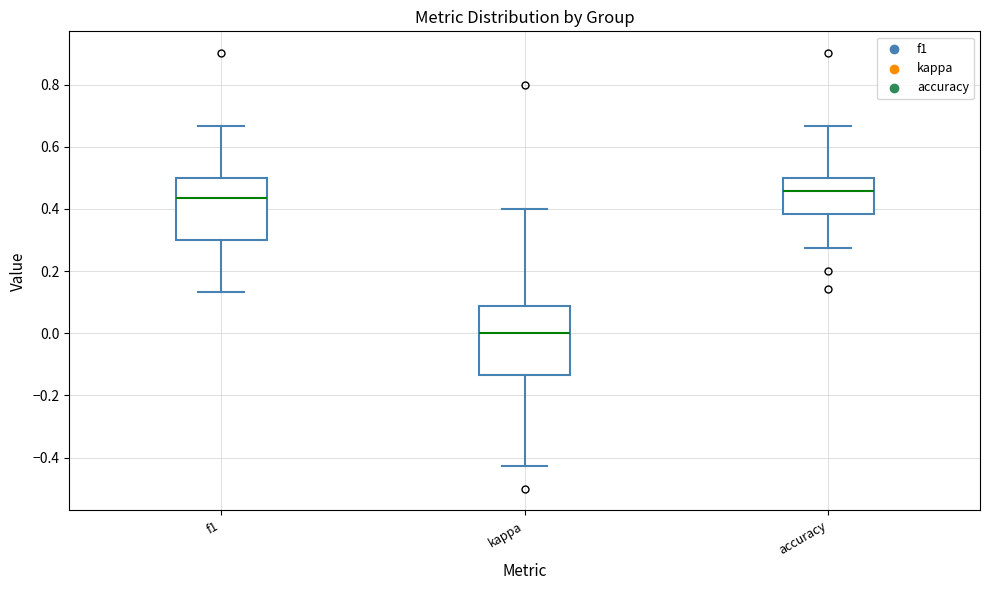

Reading left to right, read every box against the y-axis: the position of its median line, the range the box covers, and the ends of its whiskers. The values are not printed on the chart, so give them approximately, as read against the axis.

f1: median 0.44, box 0.30 to 0.50, whiskers 0.14 to 0.66
kappa: median 0.00, box -0.14 to 0.08, whiskers -0.42 to 0.40
accuracy: median 0.46, box 0.38 to 0.50, whiskers 0.28 to 0.66